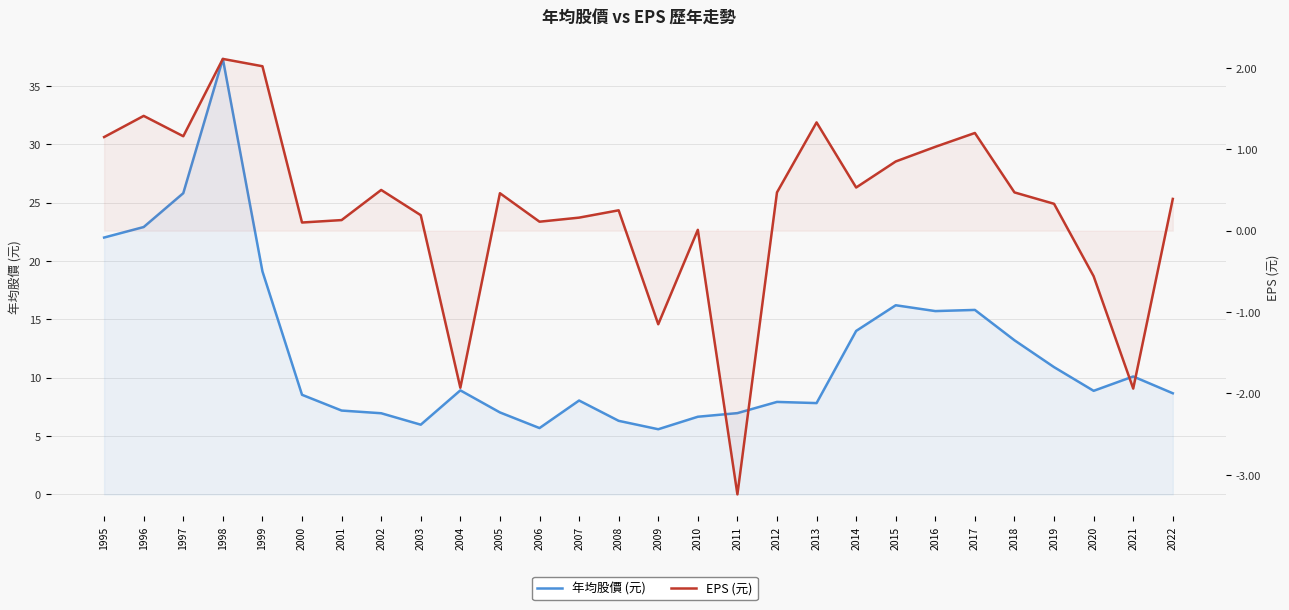

True or false: 年均股價 (元) and EPS (元) intersect in this chart.

False